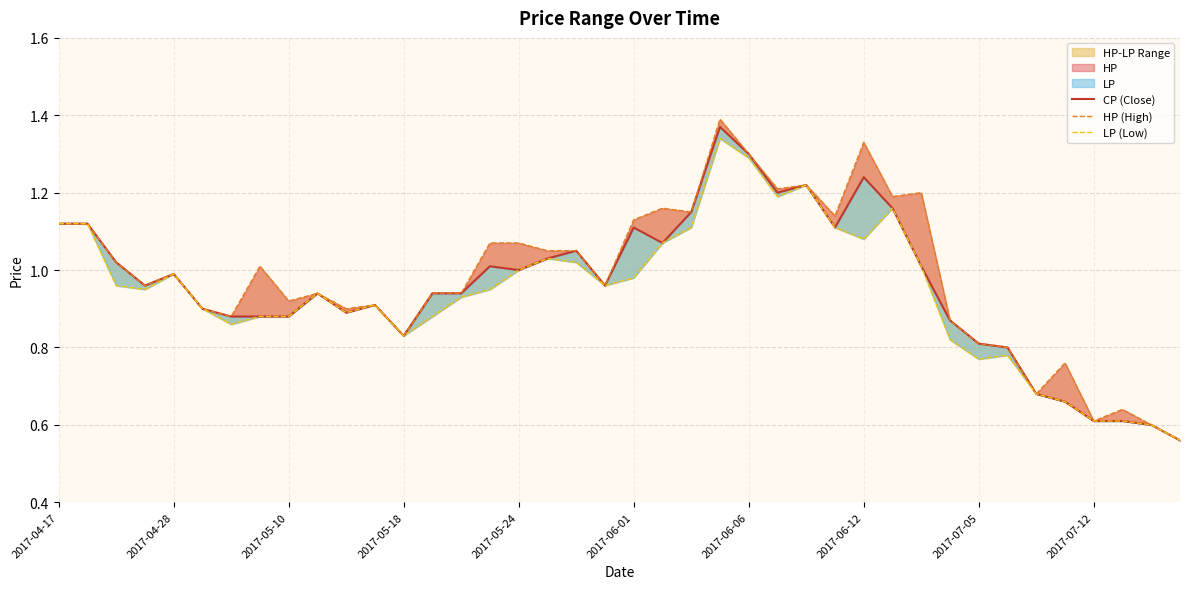

Rank the categories by LP (Low) value from lowest to highest.

39, 38, 36, 37, 35, 34, 32, 33, 31, 12, 2017-06-06, 2017-06-12, 2017-07-05, 13, 10, 2017-06-01, 11, 14, 2017-07-12, 2017-05-18, 15, 2017-05-10, 19, 20, 2017-05-24, 16, 30, 18, 17, 21, 28, 22, 27, 2017-04-17, 2017-04-28, 29, 25, 26, 24, 23